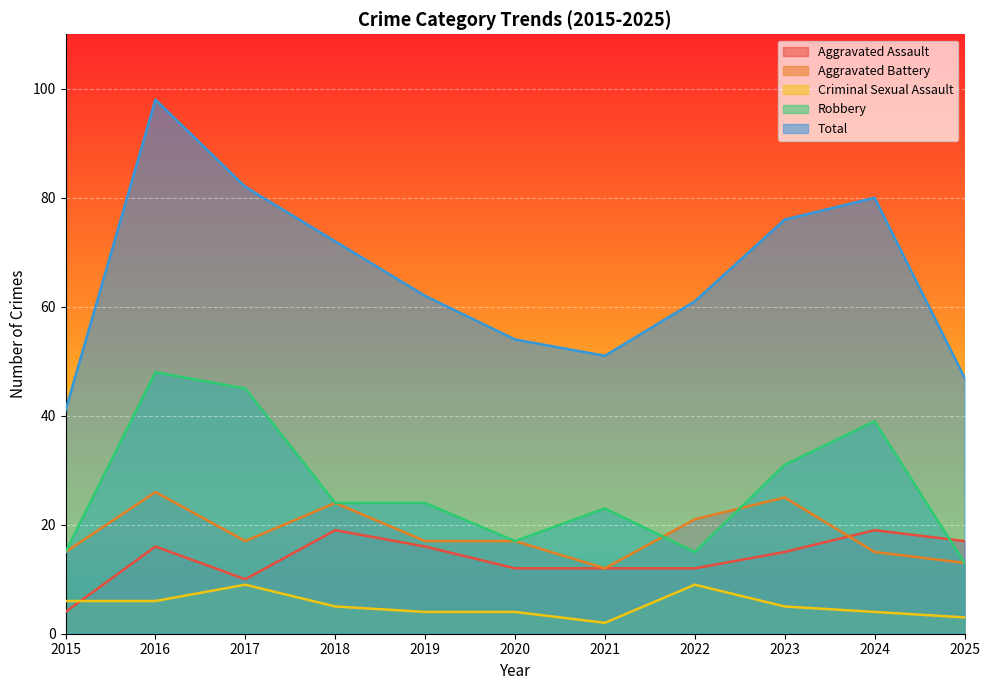

What is the value of the Criminal Sexual Assault point at the 1st from the left?

6